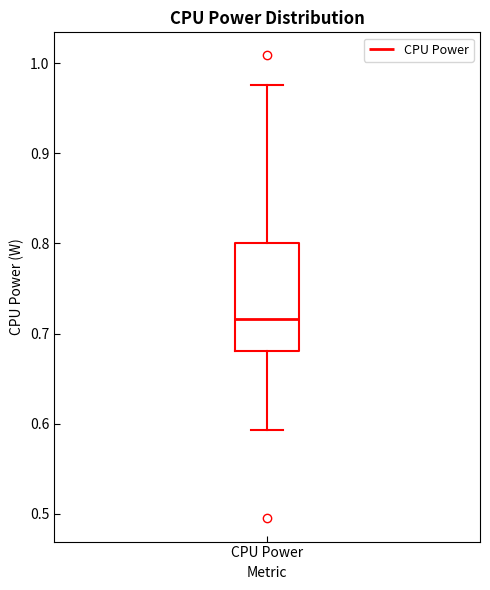

Read this box plot against the y-axis: the position of the median line, the range covered by the box, and the ends of both whiskers. The values are not printed on the chart, so give them approximately, as read against the axis.

median 0.72, box 0.68 to 0.80, whiskers 0.59 to 0.98